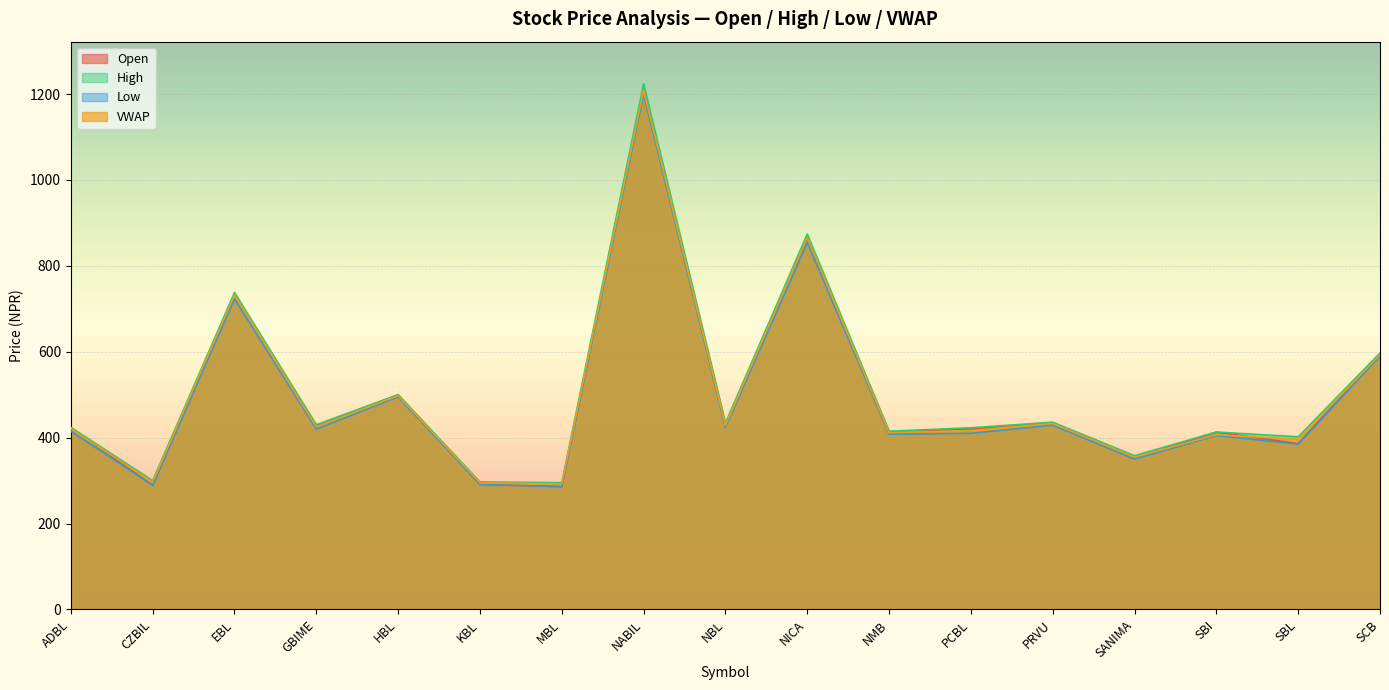

At which label does VWAP first exceed 420?

ADBL